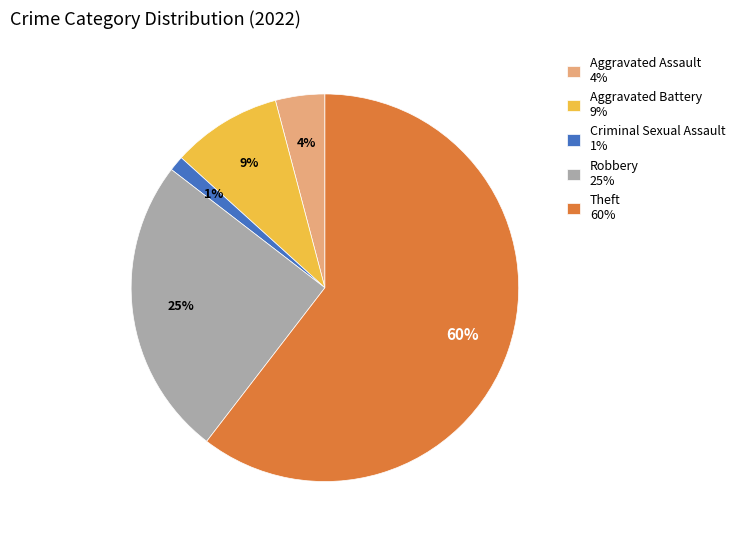

The Theft slice represents 46% of the pie. True or false?

False